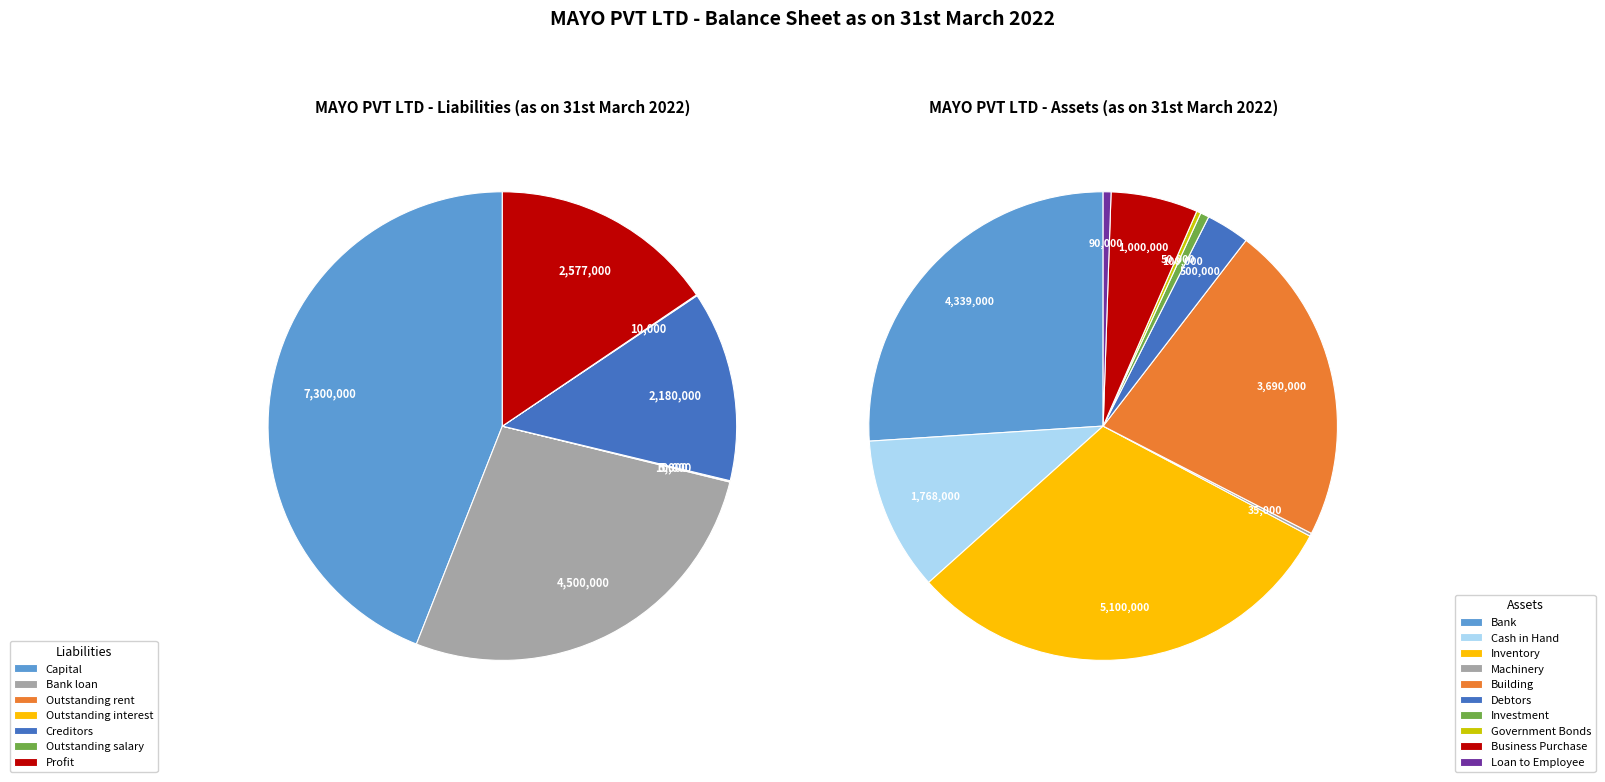

To the nearest percent, what is the average slice percentage?

14%